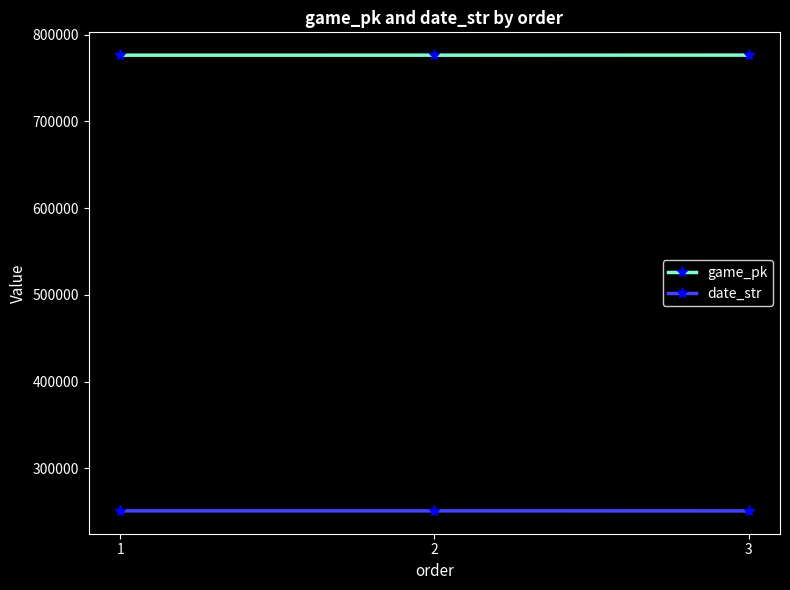

What is the sum of all date_str values?

752642